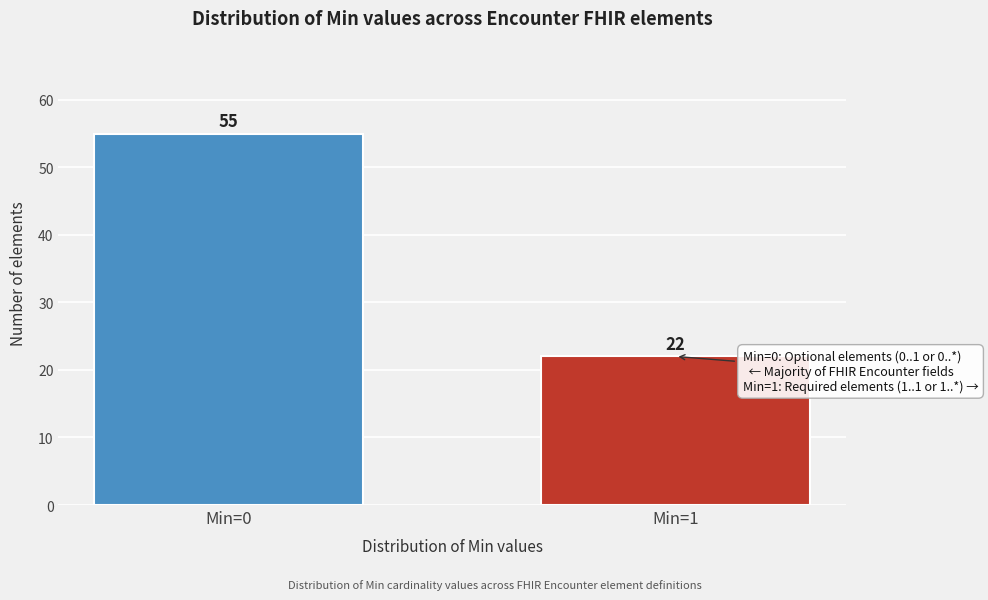

Reading right to left, what are all the values shown in this chart?

22	55